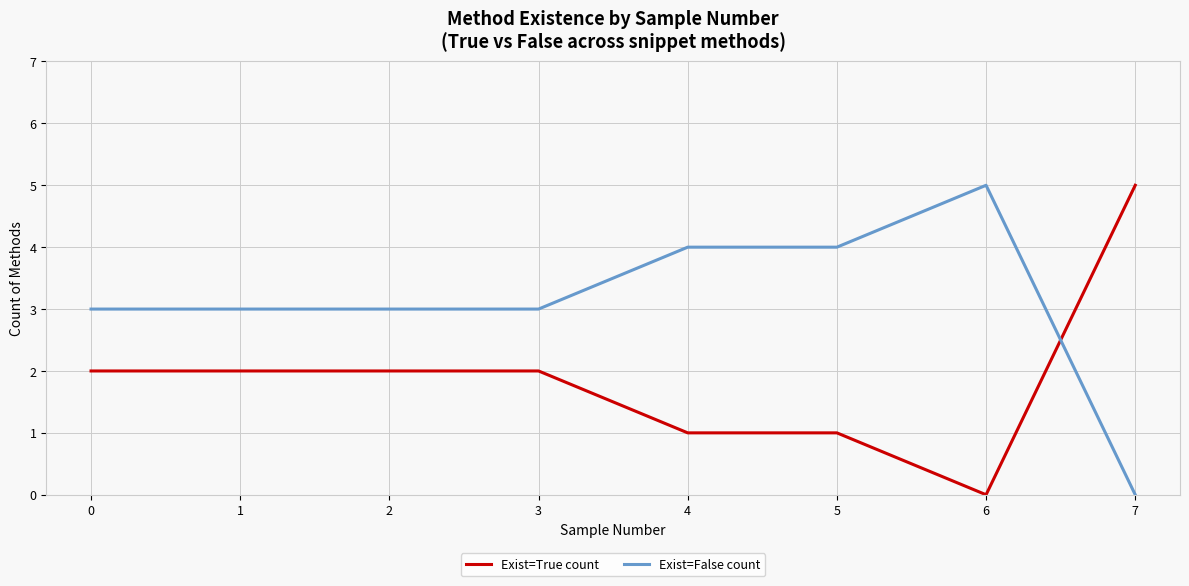

List the series in order of their overall mean, lowest first.

Exist=True count, Exist=False count